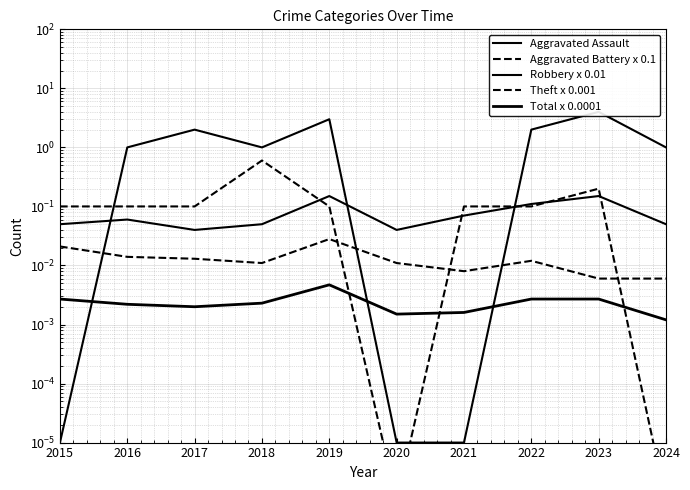

In Theft x 0.001, how many points are lower than both neighbors (excluding endpoints)?

2